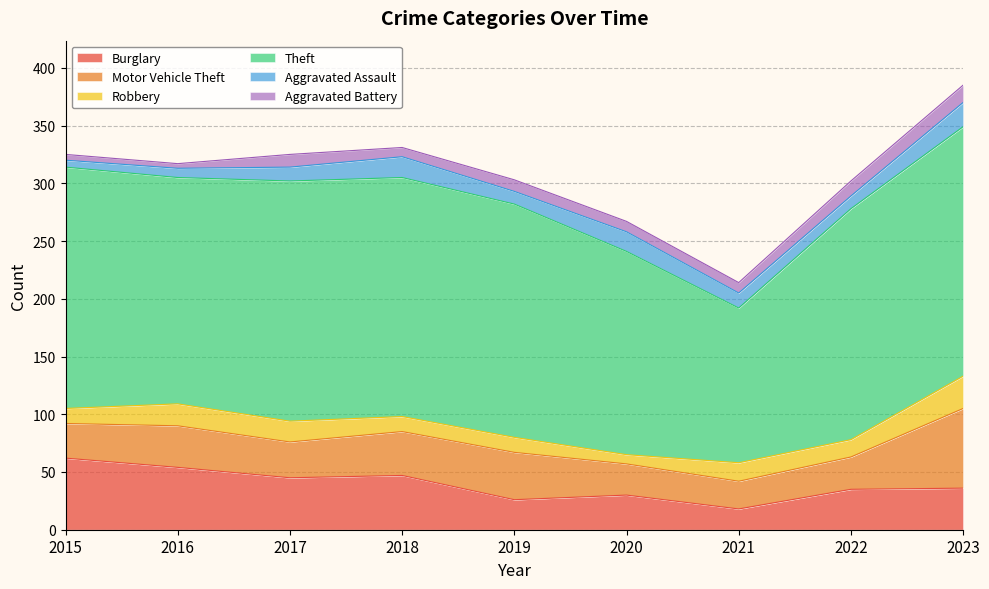

What is the difference between the maximum and minimum values in the Burglary series?

44